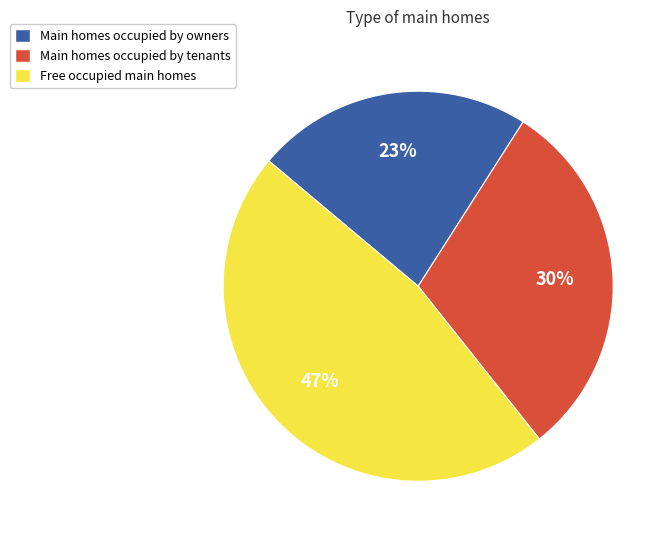

Is there a majority slice in this chart?

No